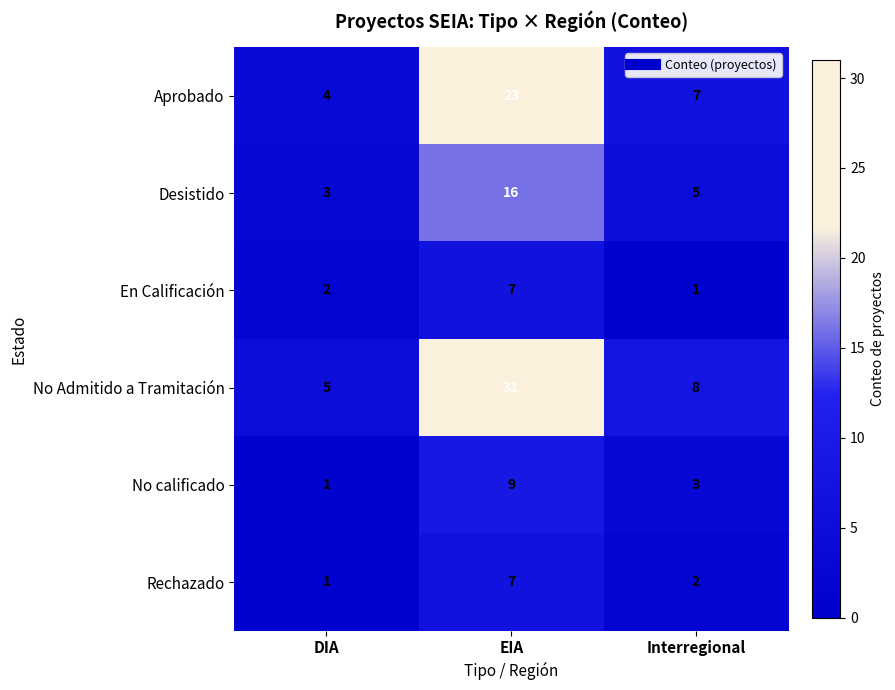

At which category does the chart reach its peak across all series?

EIA